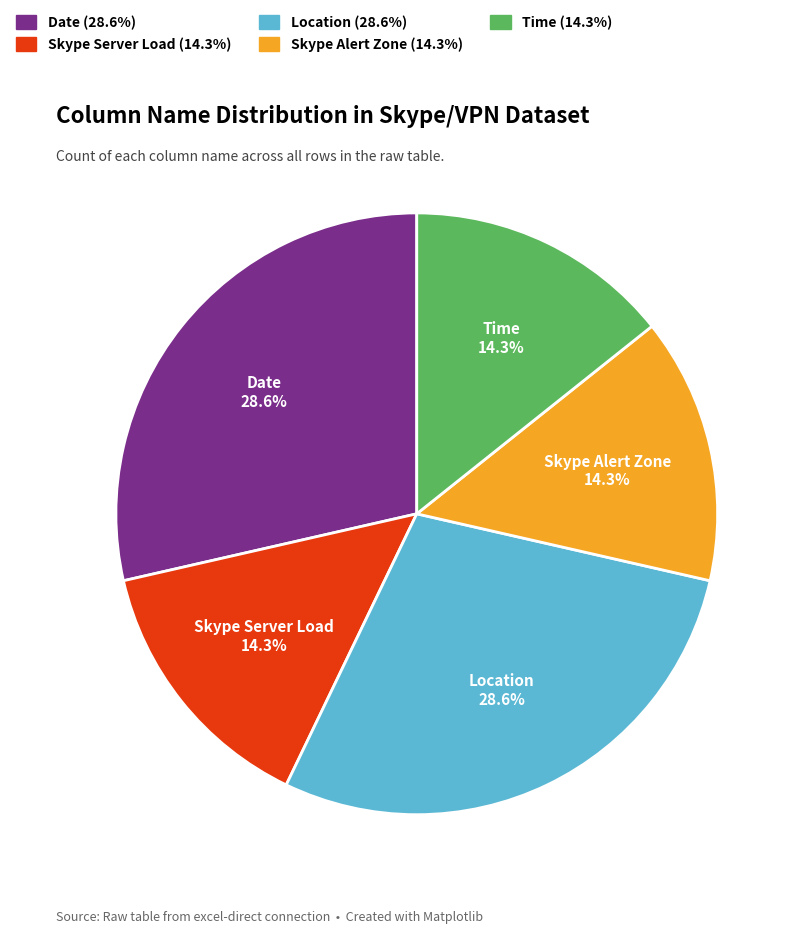

To the nearest percent, what percentage of the pie is Skype Server Load?

14%